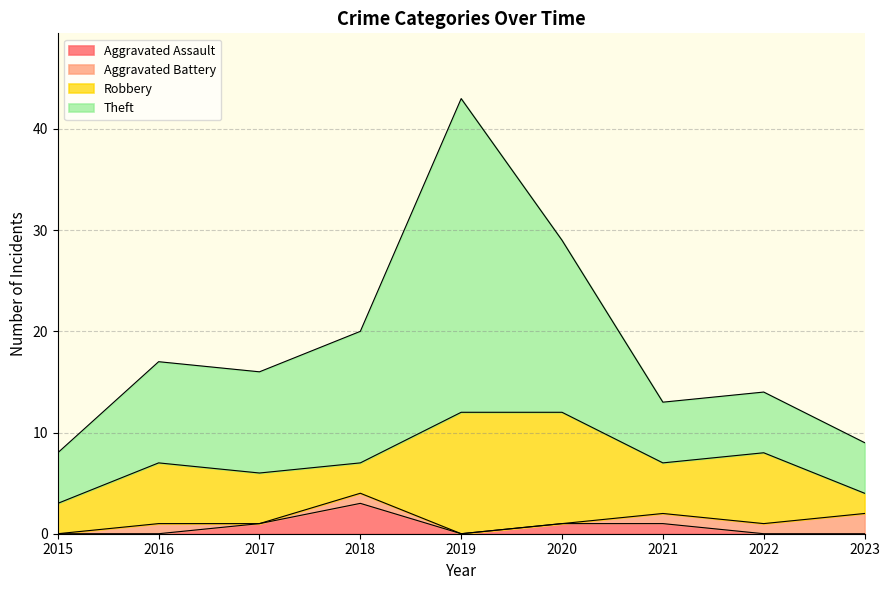

At which label is Aggravated Assault closest to 1?

2017